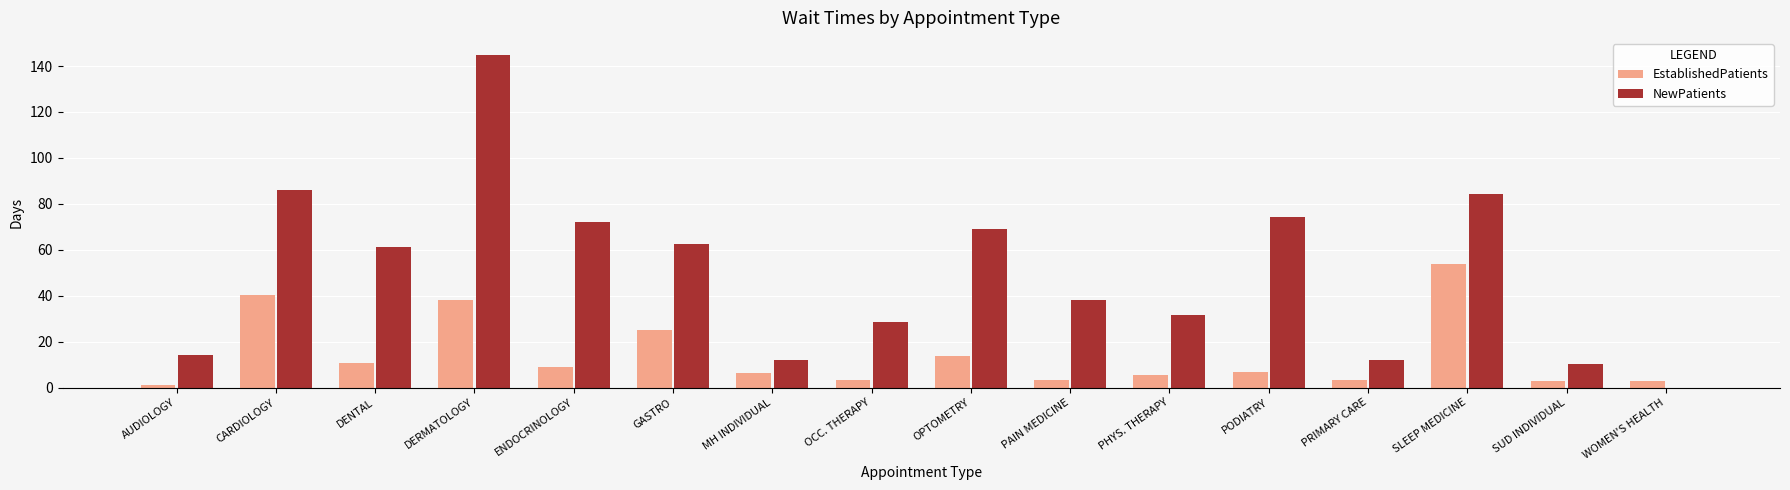

Which category has the highest value in the EstablishedPatients series?

SLEEP MEDICINE